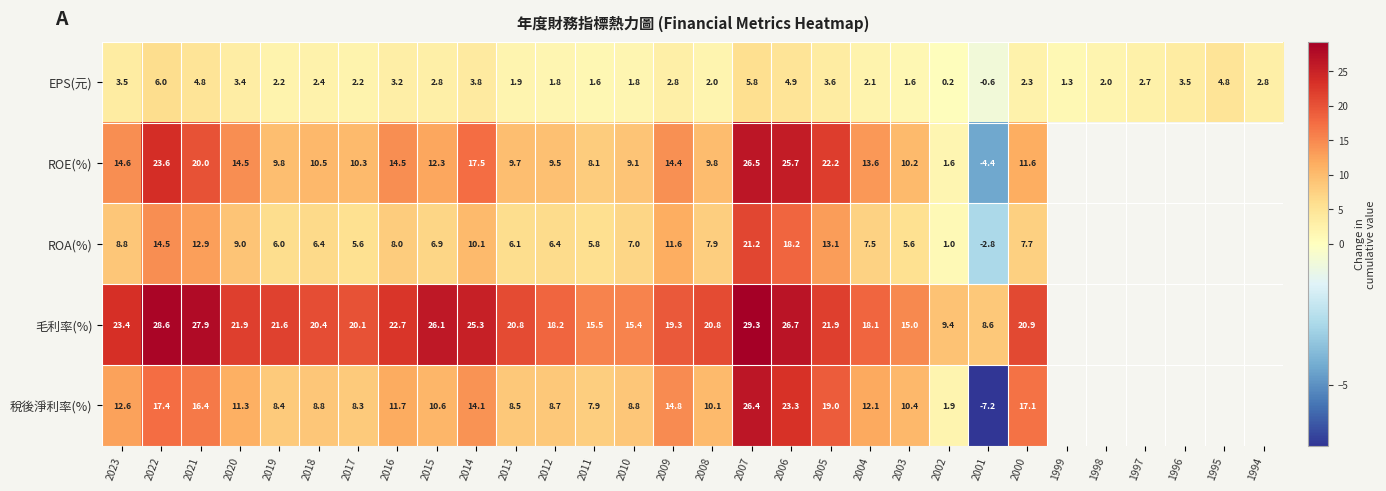

At how many categories does at least one series exceed 7?

24